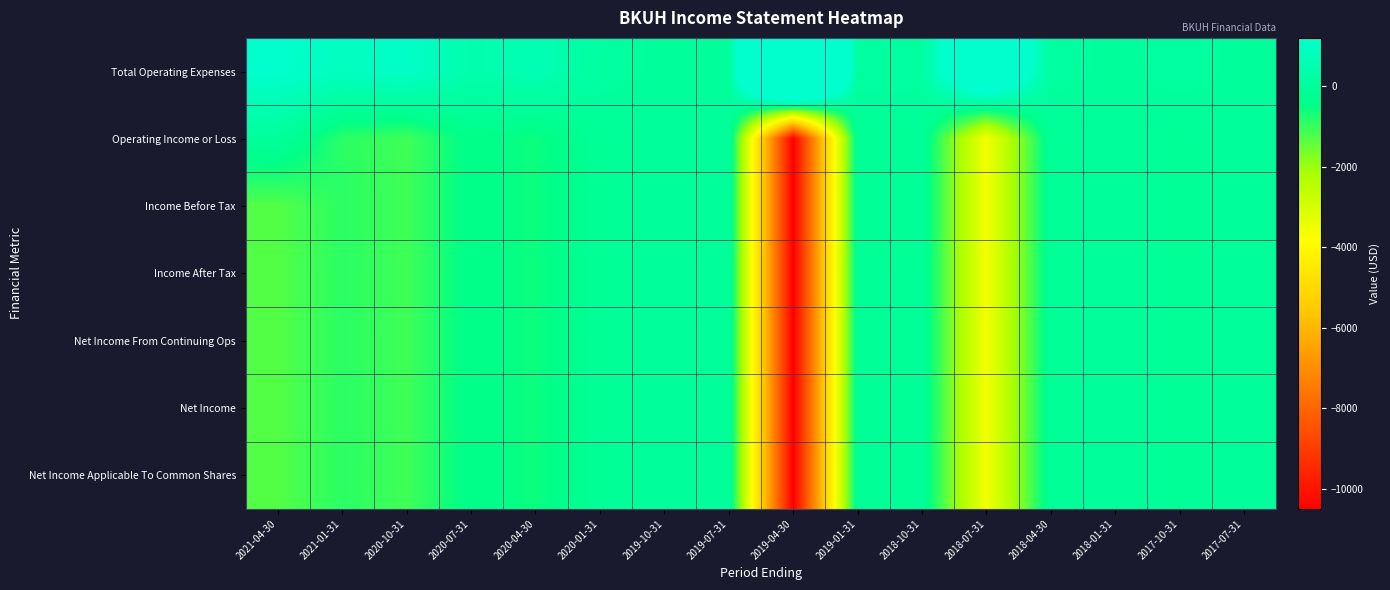

Reading left to right, extract all data points from this chart.

Total Operating Expenses: 2021-04-30=1200	2021-01-31=900	2020-10-31=1100	2020-07-31=400	2020-04-30=600	2020-01-31=100	2019-10-31=0	2019-07-31=0	2019-04-30=10500	2019-01-31=100	2018-10-31=100	2018-07-31=3600	2018-04-30=100	2018-01-31=0	2017-10-31=100	2017-07-31=0
Operating Income or Loss: 2021-04-30=0	2021-01-31=-900	2020-10-31=-1100	2020-07-31=-400	2020-04-30=-600	2020-01-31=-100	2019-10-31=0	2019-07-31=0	2019-04-30=-10500	2019-01-31=-100	2018-10-31=-100	2018-07-31=-3600	2018-04-30=-100	2018-01-31=0	2017-10-31=-100	2017-07-31=0
Income Before Tax: 2021-04-30=-1300	2021-01-31=-900	2020-10-31=-1100	2020-07-31=-400	2020-04-30=-600	2020-01-31=-100	2019-10-31=0	2019-07-31=0	2019-04-30=-10500	2019-01-31=-100	2018-10-31=-100	2018-07-31=-3600	2018-04-30=-100	2018-01-31=0	2017-10-31=-100	2017-07-31=0
Income After Tax: 2021-04-30=-1300	2021-01-31=-900	2020-10-31=-1100	2020-07-31=-400	2020-04-30=-600	2020-01-31=-100	2019-10-31=0	2019-07-31=0	2019-04-30=-10500	2019-01-31=-100	2018-10-31=-100	2018-07-31=-3600	2018-04-30=-100	2018-01-31=0	2017-10-31=-100	2017-07-31=0
Net Income From Continuing Ops: 2021-04-30=-1300	2021-01-31=-900	2020-10-31=-1100	2020-07-31=-400	2020-04-30=-600	2020-01-31=-100	2019-10-31=0	2019-07-31=0	2019-04-30=-10500	2019-01-31=-100	2018-10-31=-100	2018-07-31=-3600	2018-04-30=-100	2018-01-31=0	2017-10-31=-100	2017-07-31=0
Net Income: 2021-04-30=-1300	2021-01-31=-900	2020-10-31=-1100	2020-07-31=-400	2020-04-30=-600	2020-01-31=-100	2019-10-31=0	2019-07-31=0	2019-04-30=-10500	2019-01-31=-100	2018-10-31=-100	2018-07-31=-3600	2018-04-30=-100	2018-01-31=0	2017-10-31=-100	2017-07-31=0
Net Income Applicable To Common Shares: 2021-04-30=-1300	2021-01-31=-900	2020-10-31=-1100	2020-07-31=-400	2020-04-30=-600	2020-01-31=-100	2019-10-31=0	2019-07-31=0	2019-04-30=-10500	2019-01-31=-100	2018-10-31=-100	2018-07-31=-3600	2018-04-30=-100	2018-01-31=0	2017-10-31=-100	2017-07-31=0